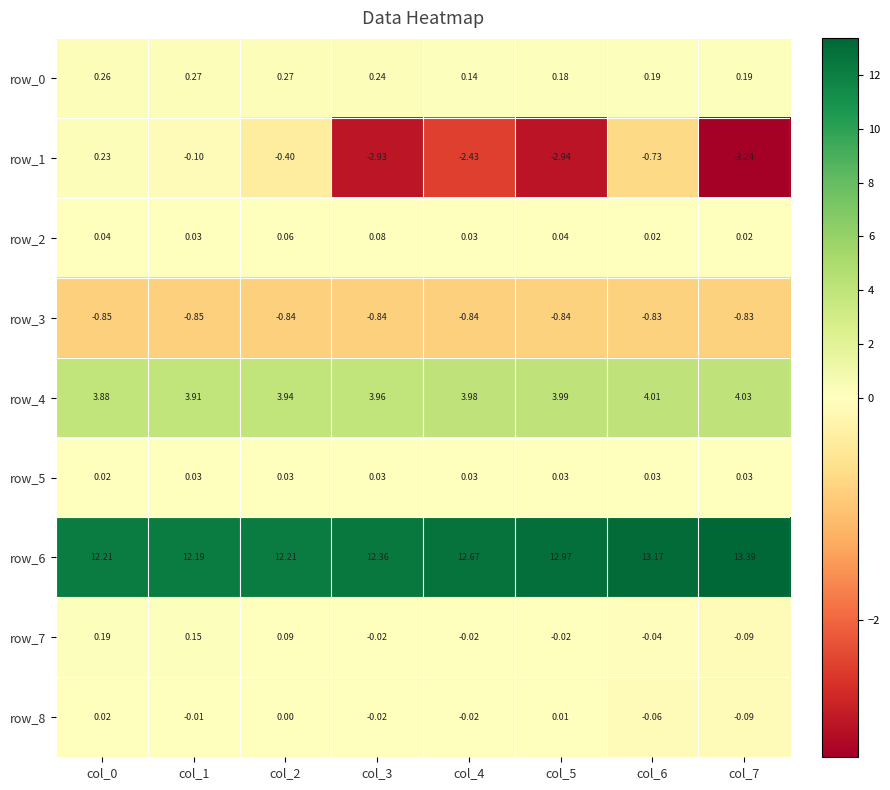

Is the value of row_8 at col_2 greater than the value of row_0 at col_7?

No